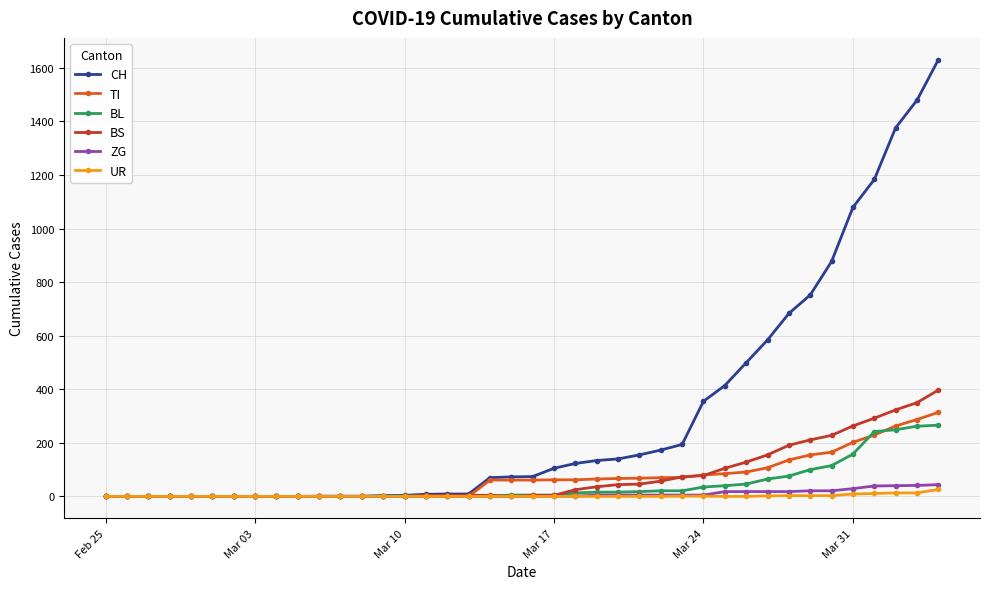

Which series has the largest total across all categories?

CH